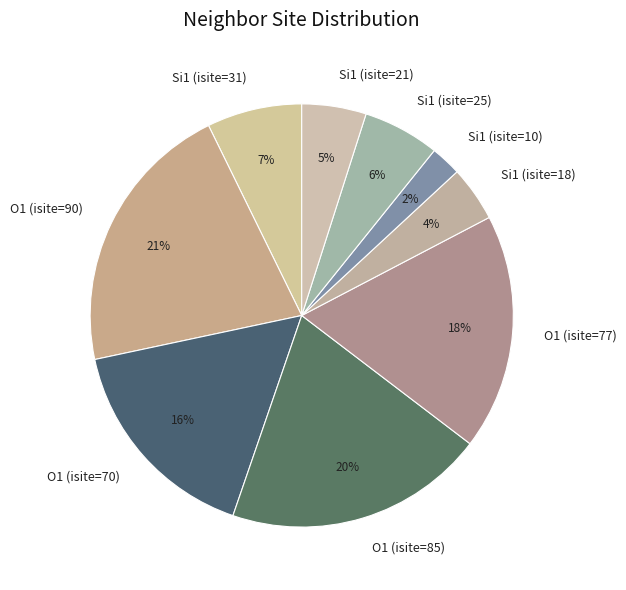

Which has a higher value, Si1 (isite=21) or O1 (isite=77)?

O1 (isite=77)